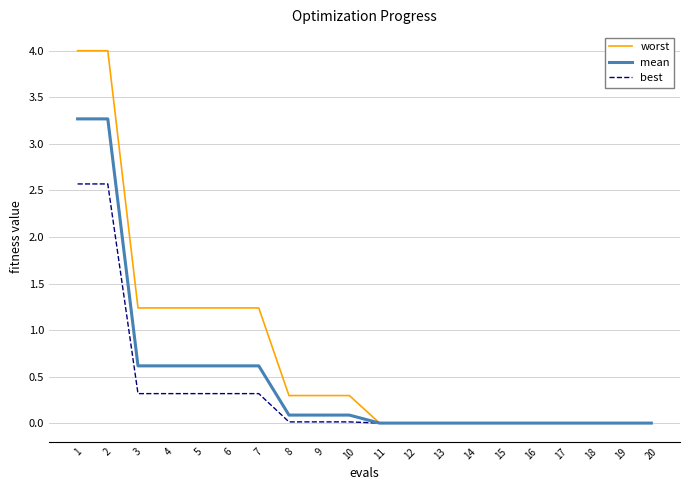

Which series has the largest range (max minus min)?

worst